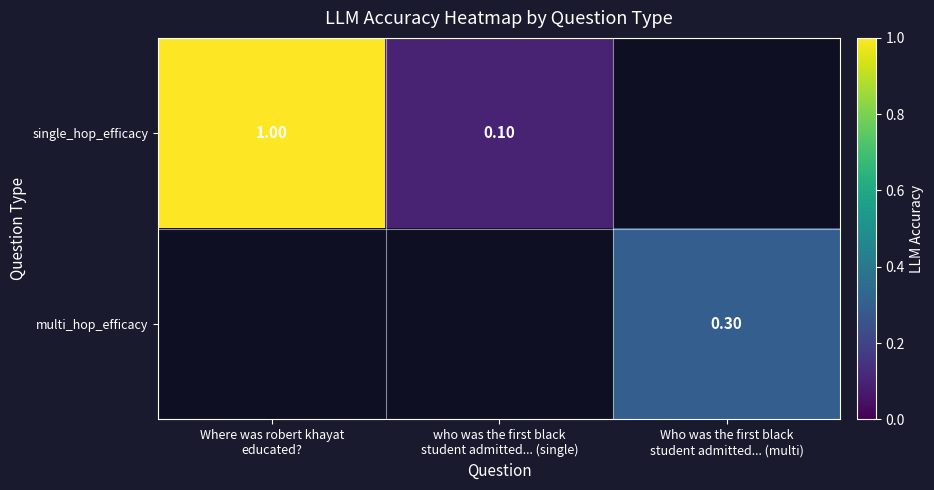

At which label is single_hop_efficacy closest to 0?

who was the first black student admitted... (single)